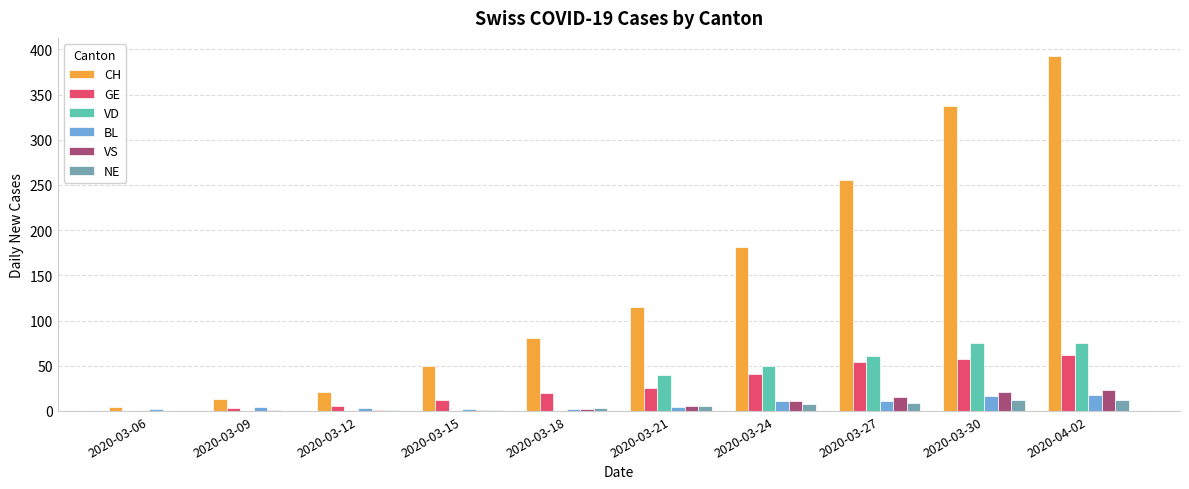

Which category has the highest value in the CH series?

2020-04-02